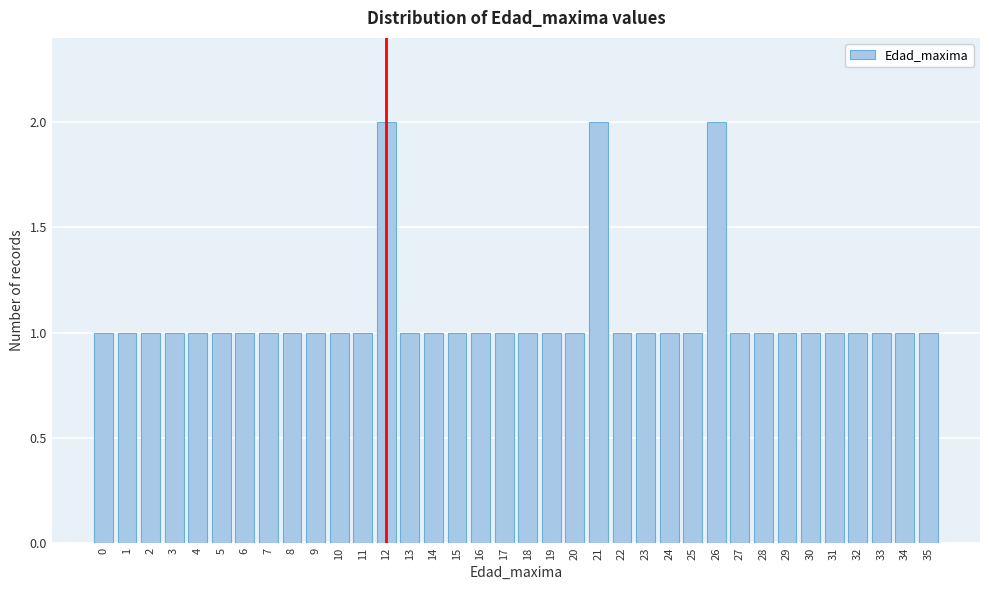

The chart shows a value of 1 at 18. True or false?

True